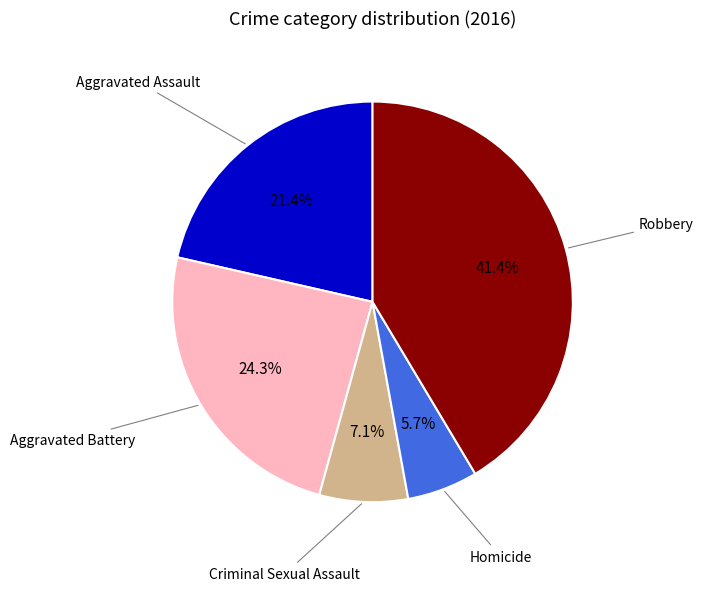

Does any single category account for the majority?

No